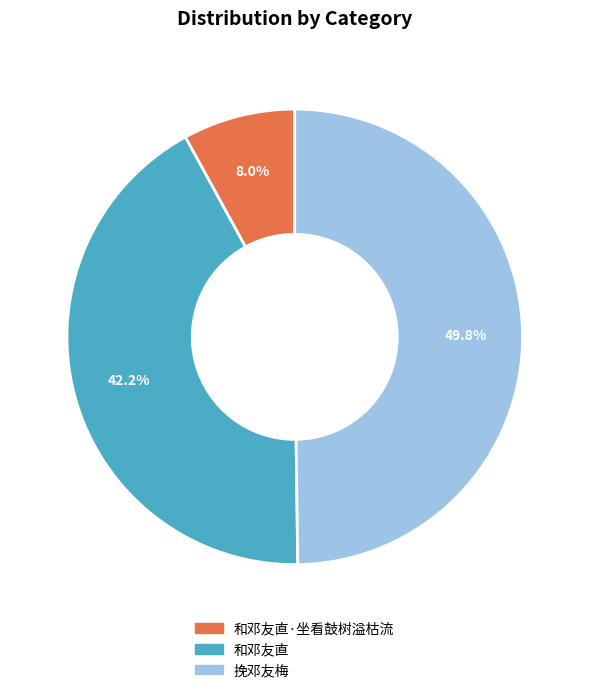

Does 和邓友直 account for over 50% of the chart?

No